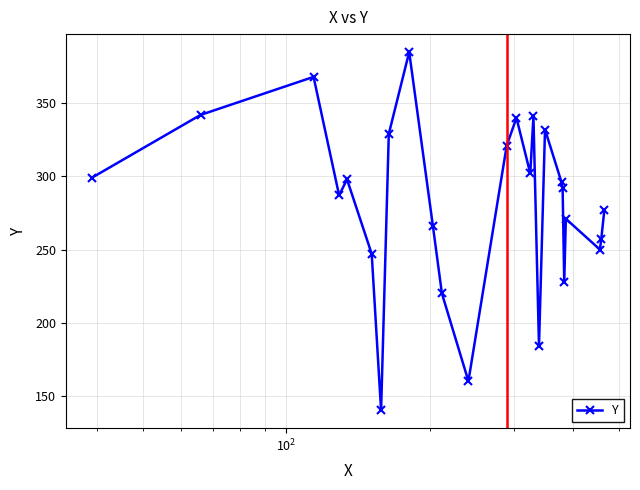

What is the maximum value shown in the chart?

385